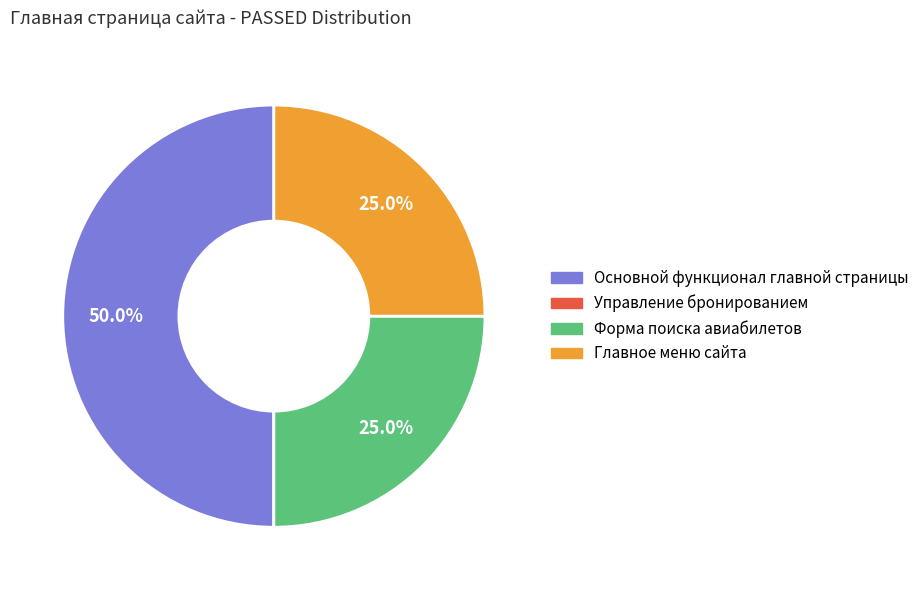

True or false: Основной функционал главной страницы accounts for 50% of the total.

True